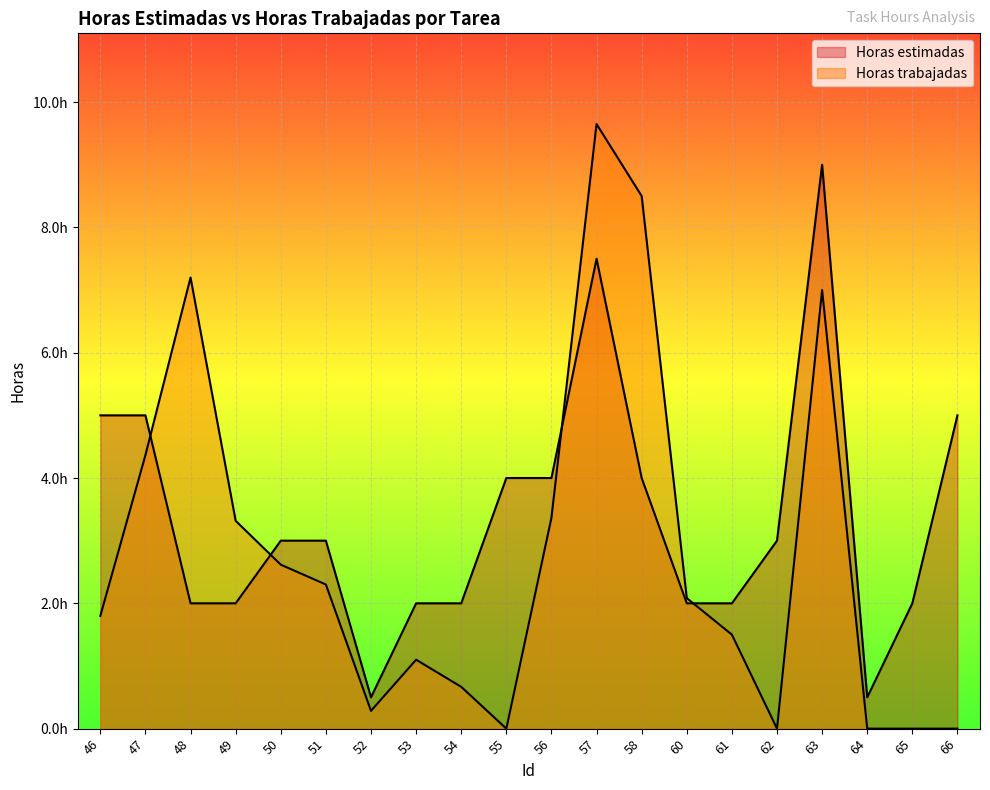

Which series ends up on top after the final intersection of Horas trabajadas and Horas estimadas?

Horas estimadas